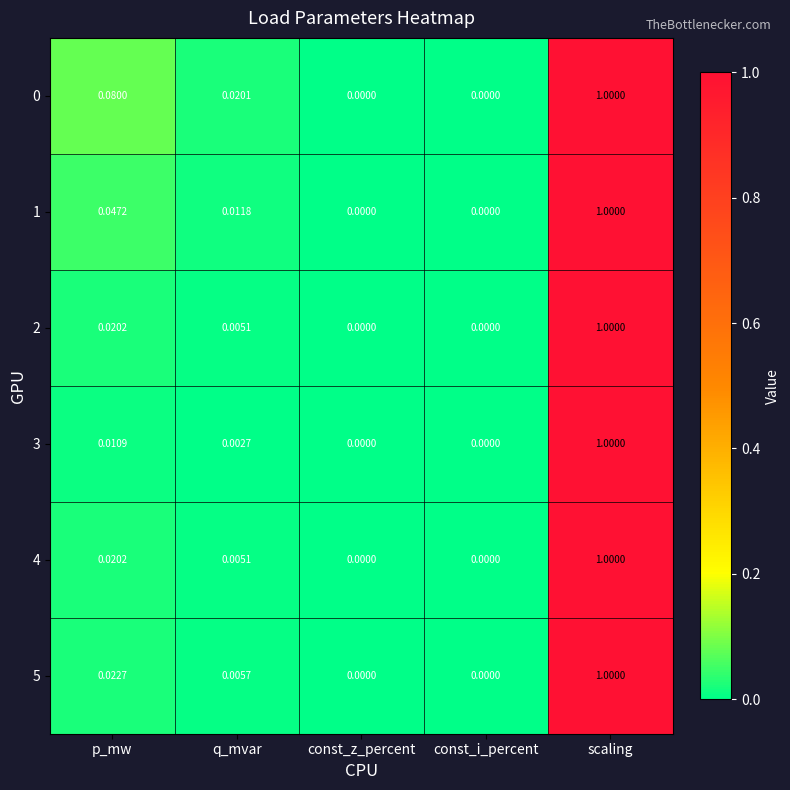

At which label does 0 reach its peak?

scaling